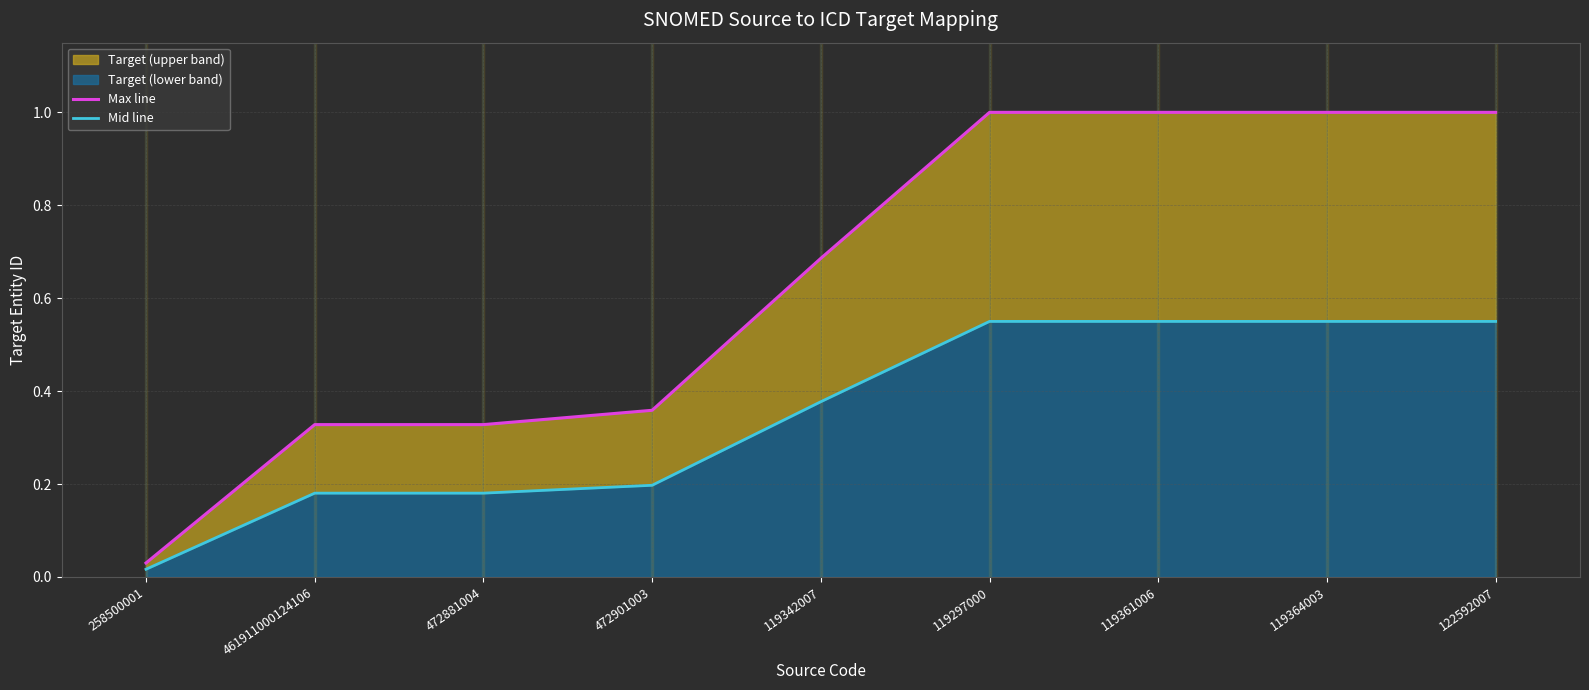

What is the difference between the second highest and minimum values in the Mid line series?

0.5